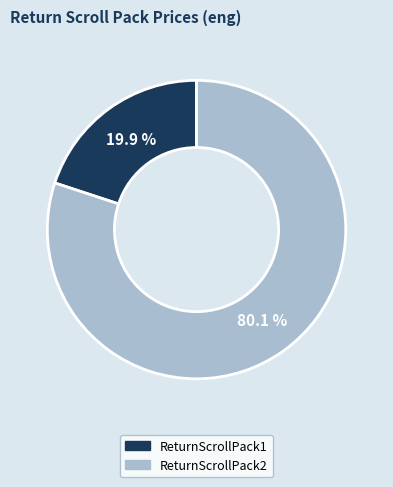

Is there any slice that represents more than half of the pie?

Yes